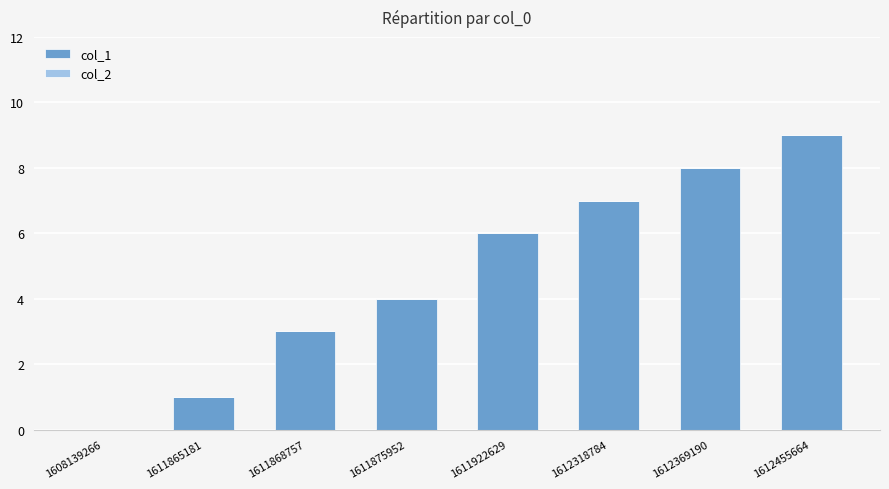

What is the maximum value shown in the chart?

9